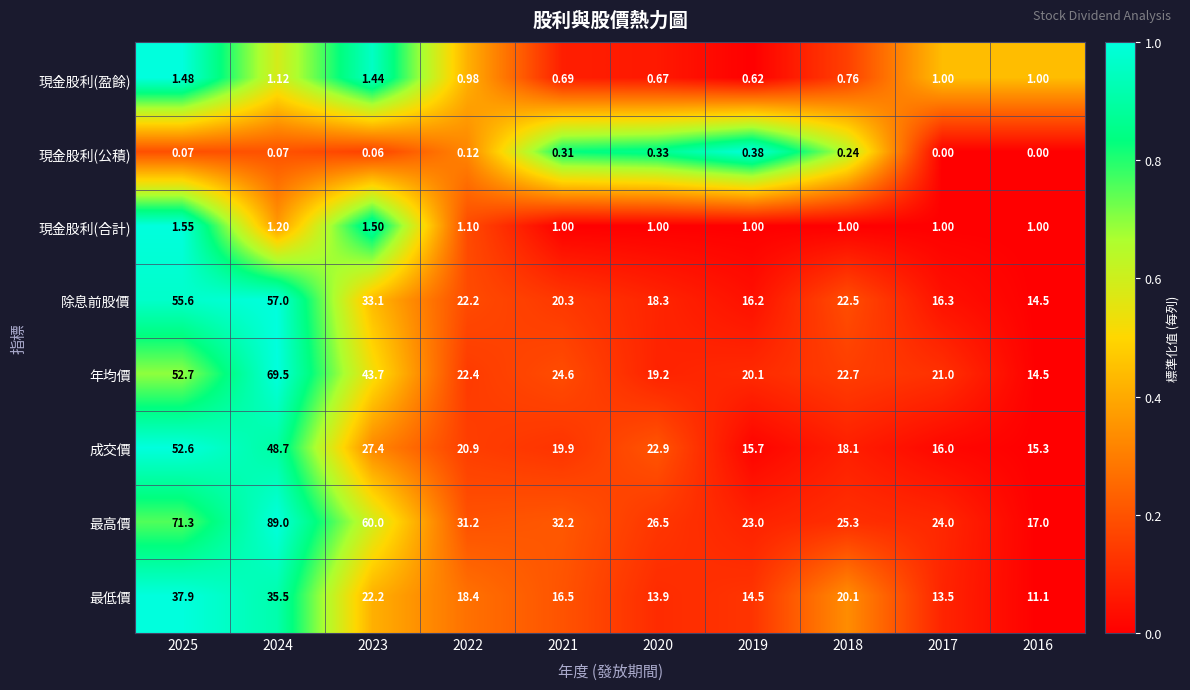

Which series changed the most between 2025 and 2021?

最高價